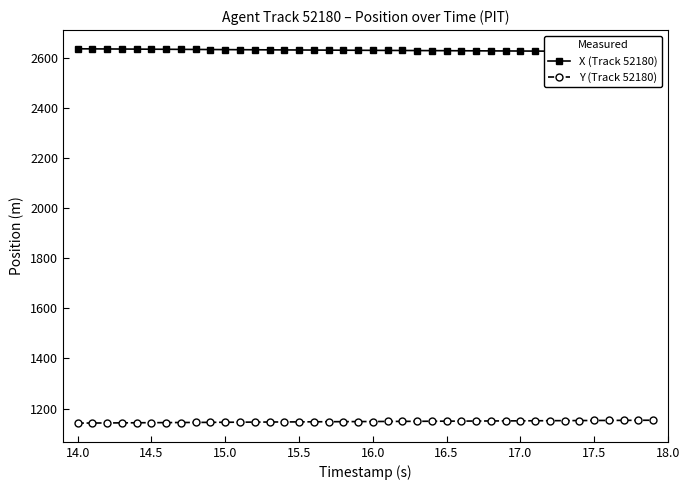

What is the maximum value for Y (Track 52180)?

1153.7